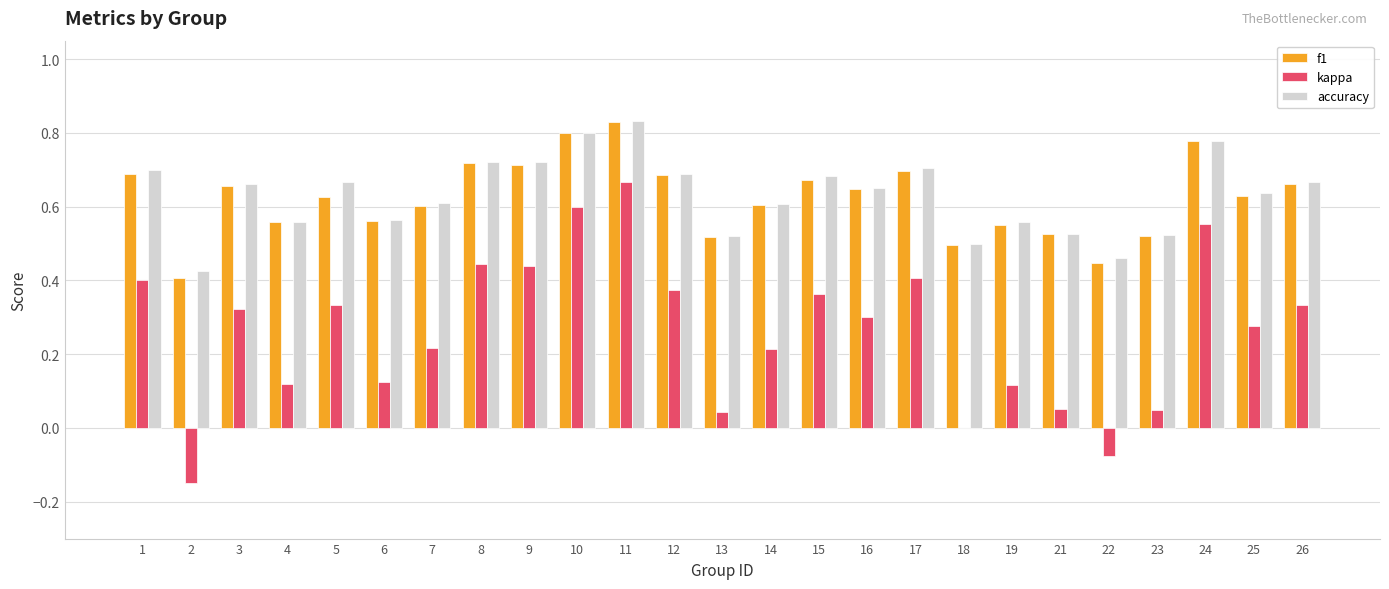

Is it true that kappa equals 0.4 at 12?

True